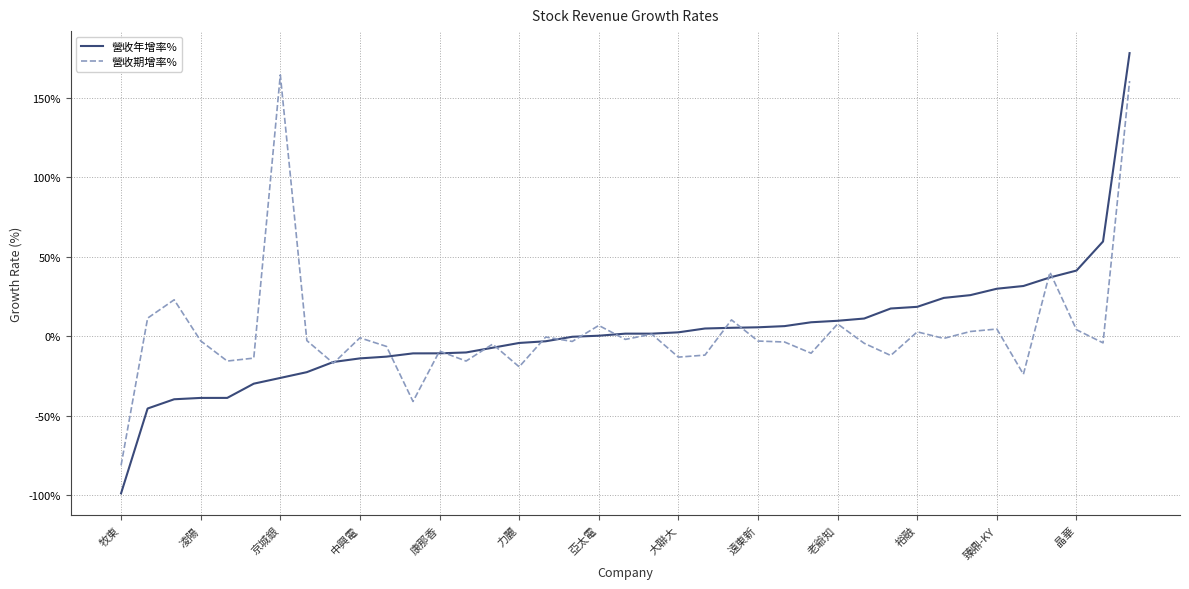

What is the maximum value for 營收年增率%?

177.9